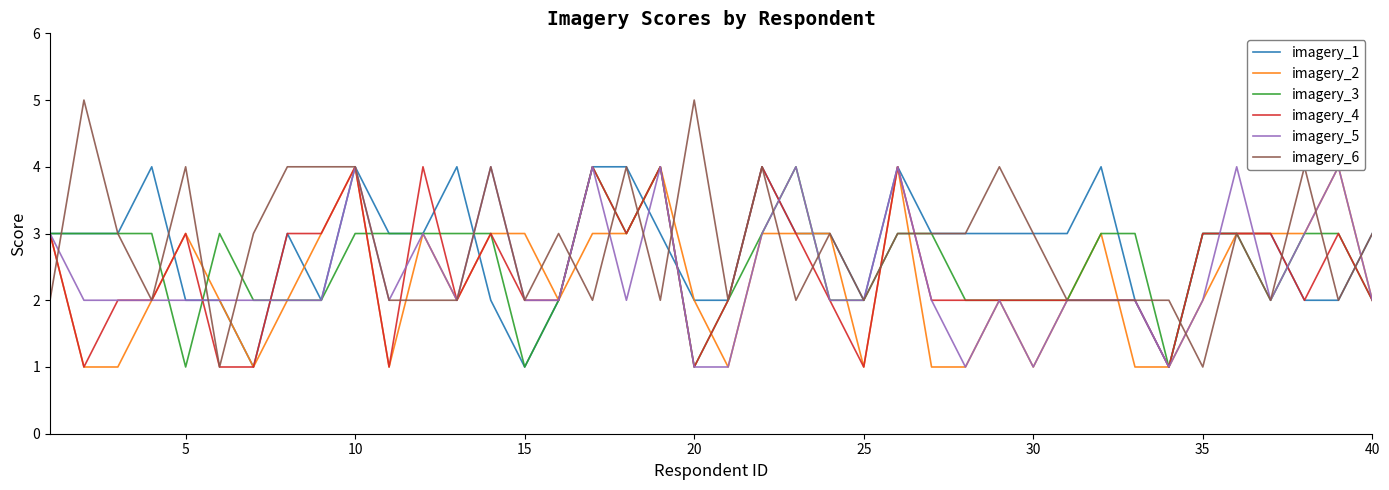

What is the highest value of the imagery_6 series?

5